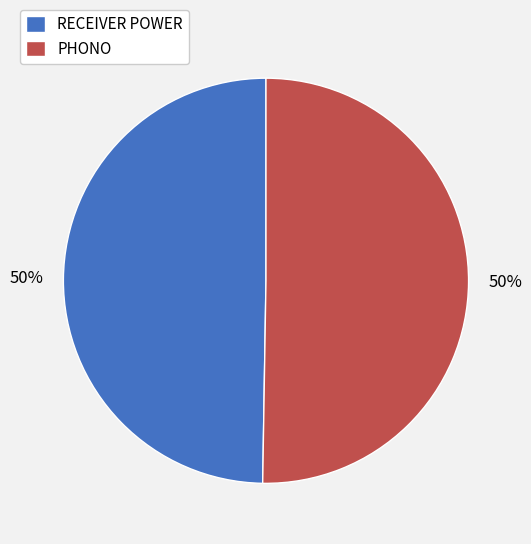

Count the number of slices in the pie.

2